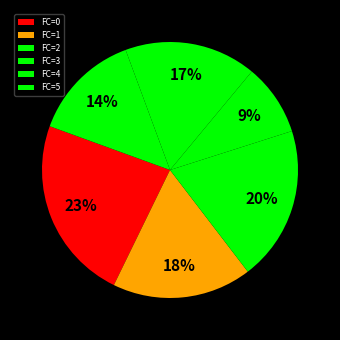

How many segments does this pie chart have?

6